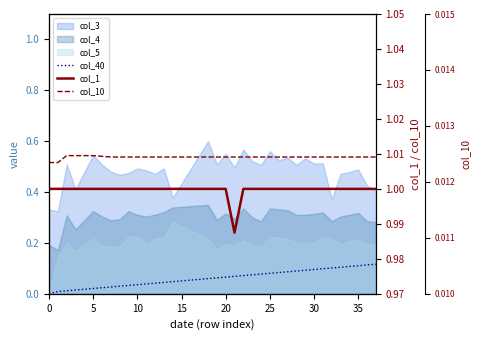

Does the chart have visible grid lines?

No